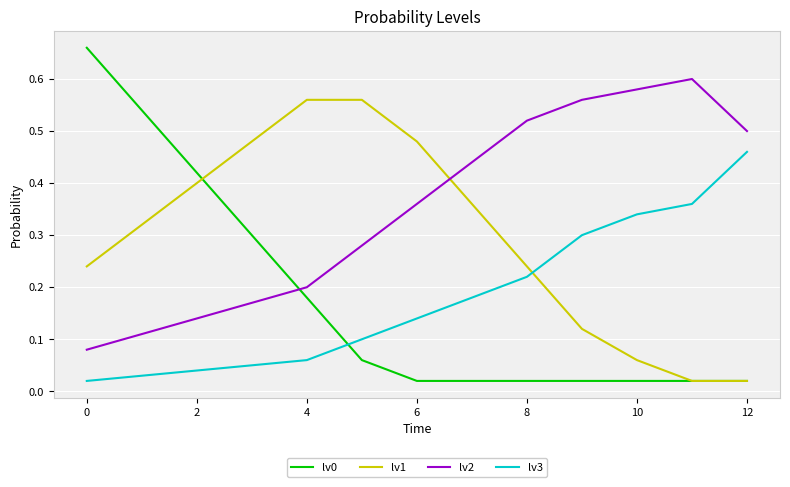

How many intersections are there between lv0 and lv2?

1